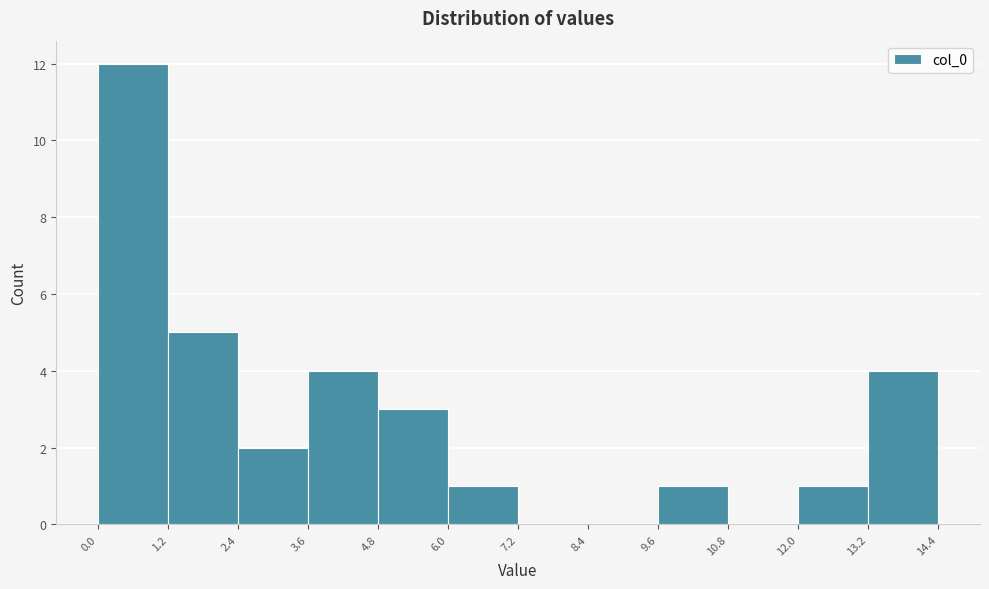

How tall is the bar that spans 3.6 to 4.8 on the x-axis? The values are not printed on the chart, so give them approximately, as read against the axis.

4